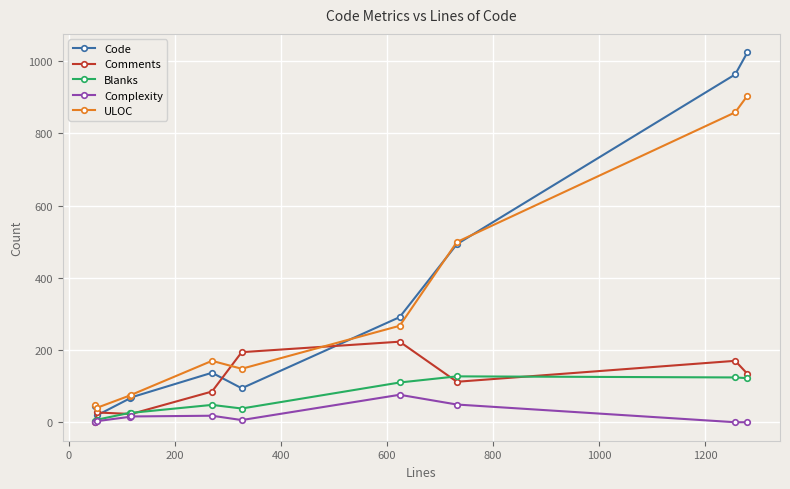

How many distinct data groups are displayed?

5